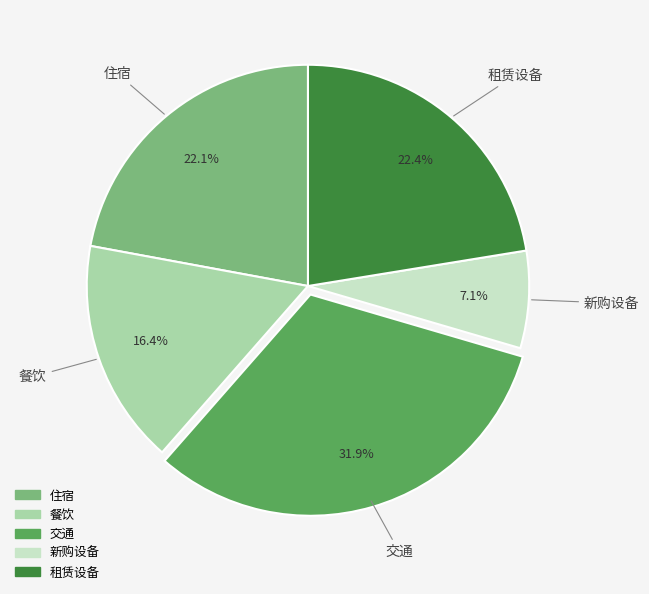

What is the total percentage of 餐饮 and 住宿?

38.5%